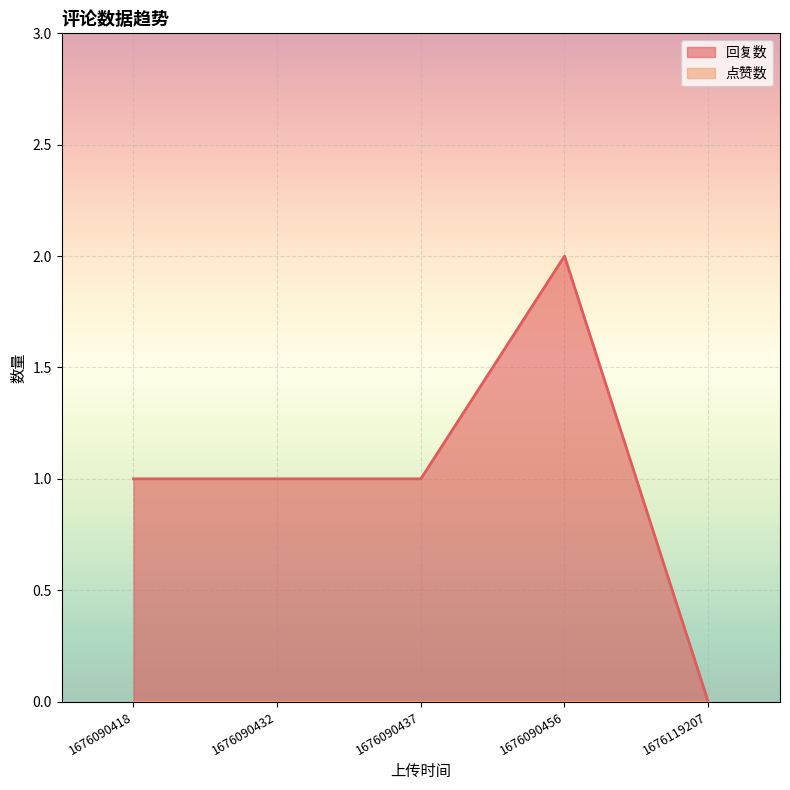

True or false: 回复数 has more than 2 points higher than both neighbors.

False